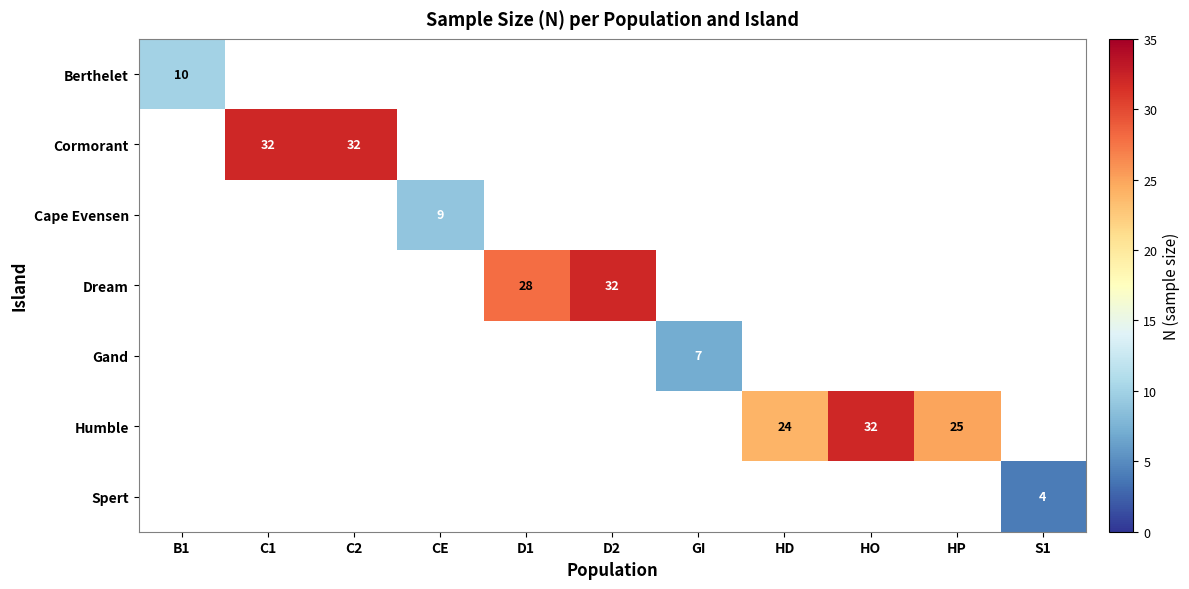

Is it true that Dream equals 22 at D2?

False